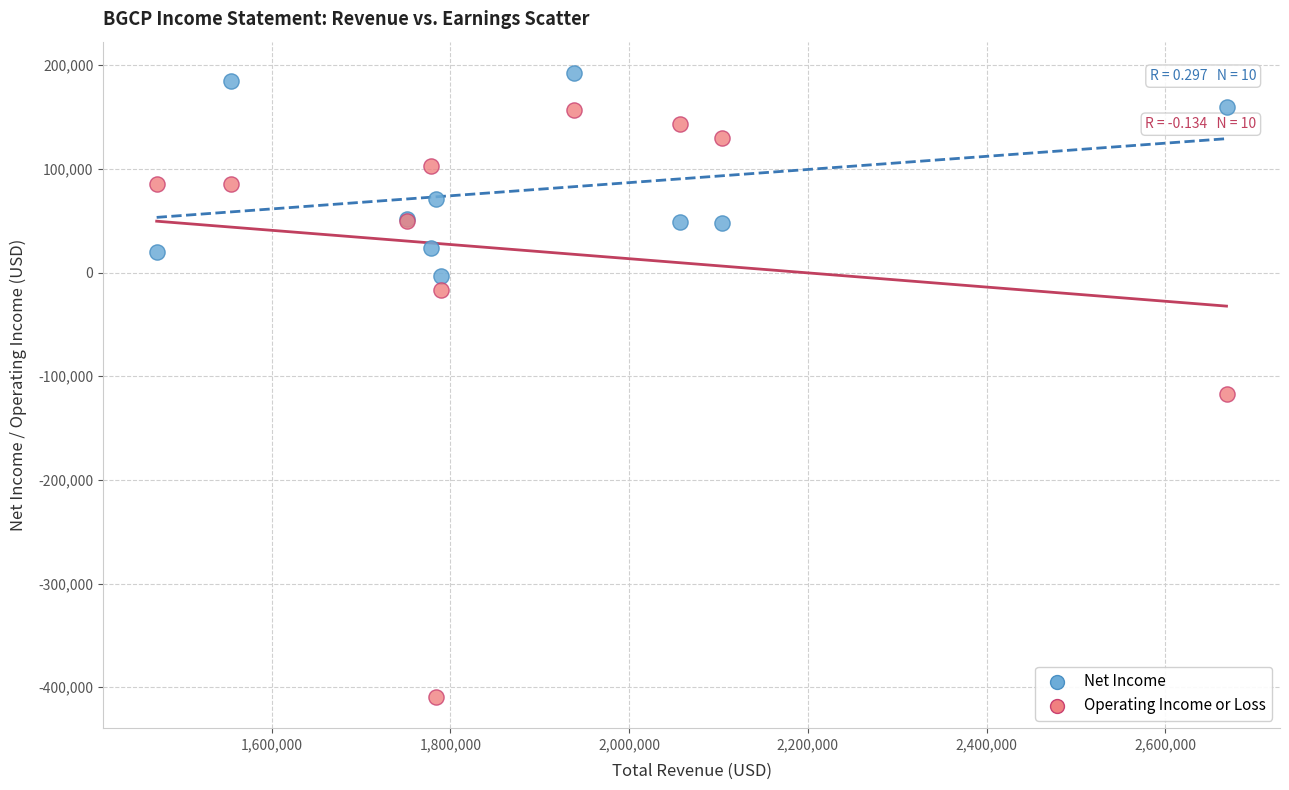

What are all the series names shown in the legend?

Net Income, Operating Income or Loss